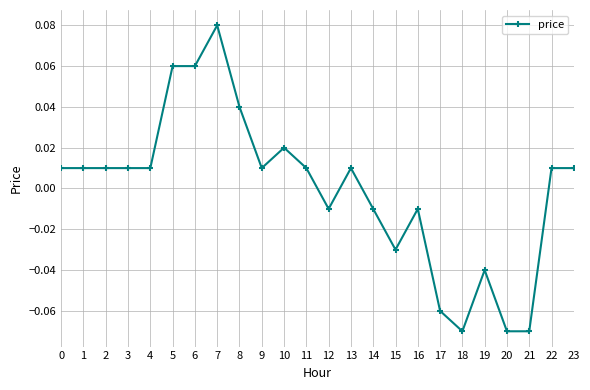

Between 10 and 2, which is larger?

10